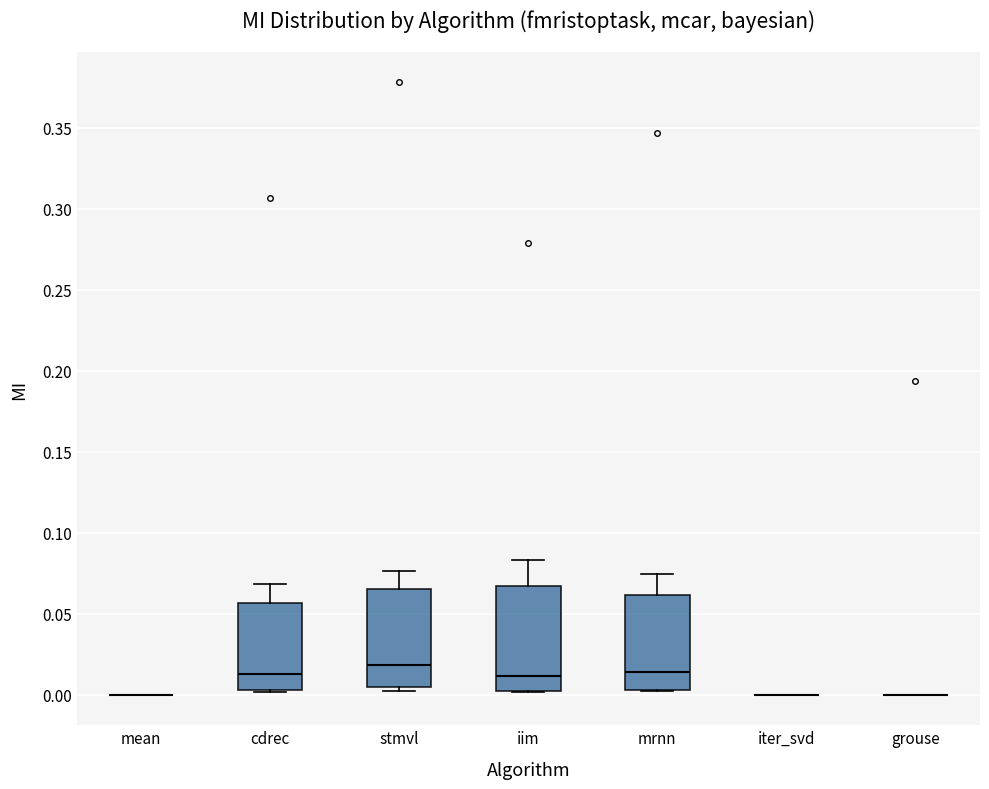

Where does the upper whisker of the box for cdrec end on the y-axis? The values are not printed on the chart, so give them approximately, as read against the axis.

0.070